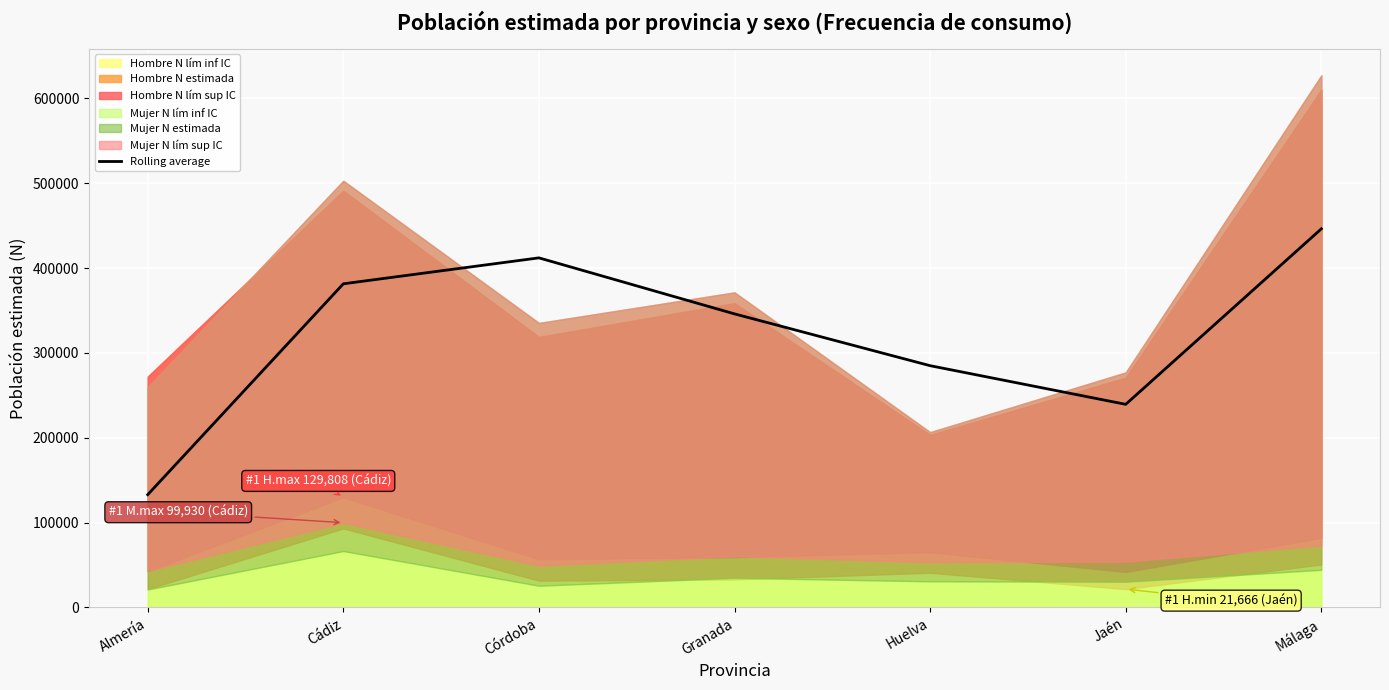

What is the average value?

320516.7